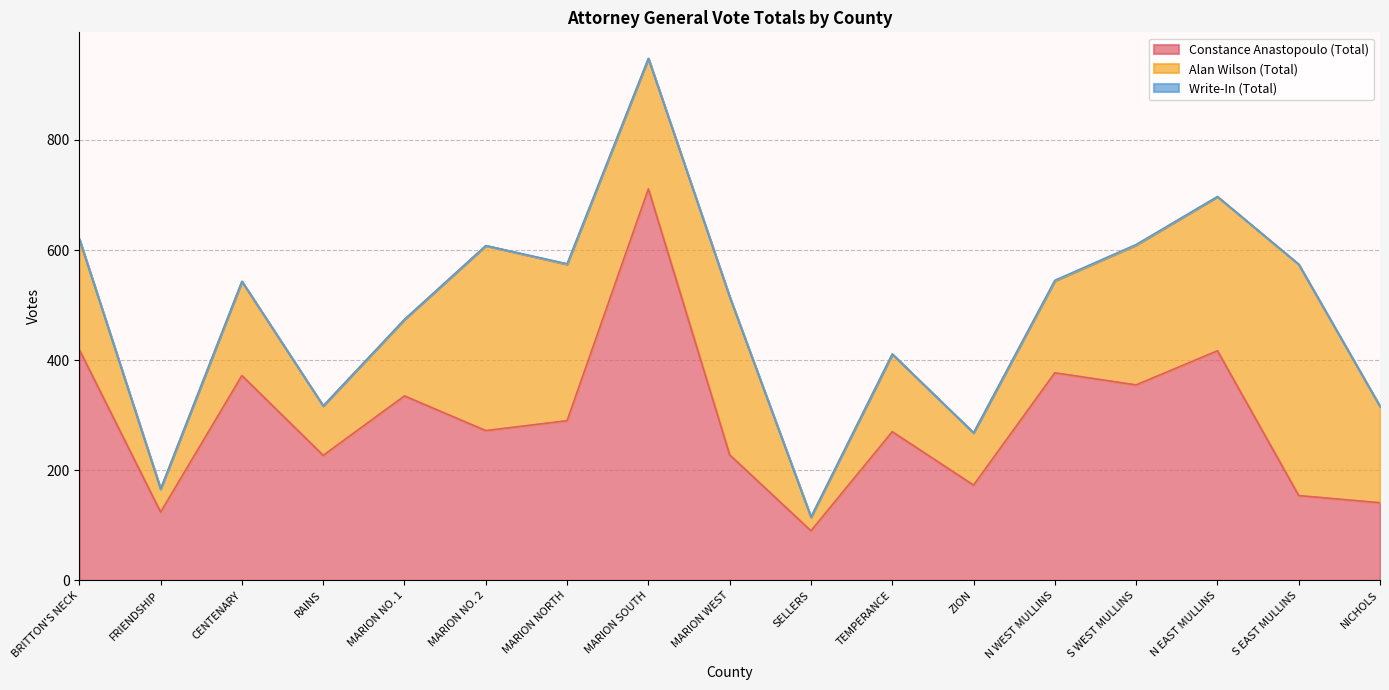

What is the difference between the maximum and minimum values in the Alan Wilson (Total) series?

395